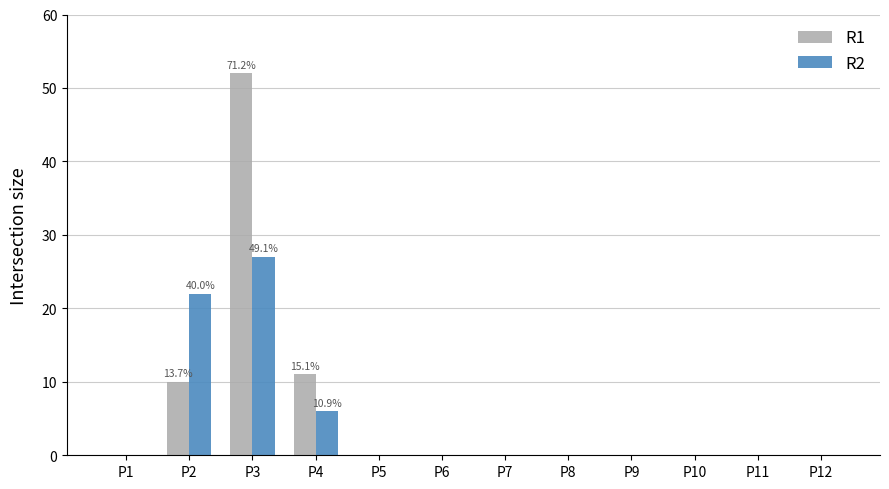

Is the value of R1 at P4 greater than the value of R2 at P7?

Yes